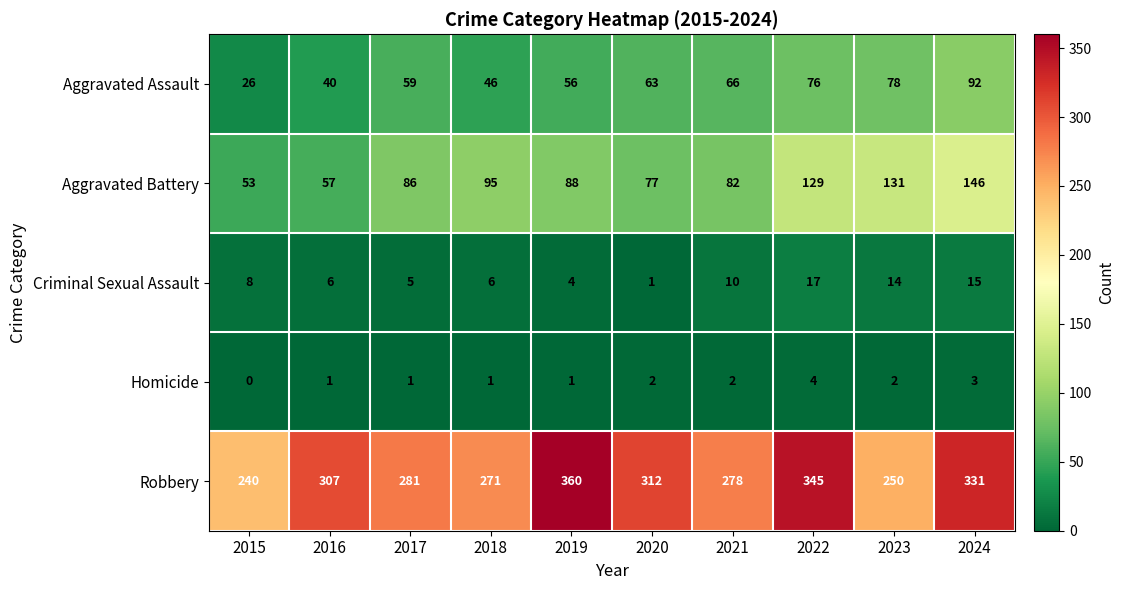

What is the lowest value of the Aggravated Assault series?

26